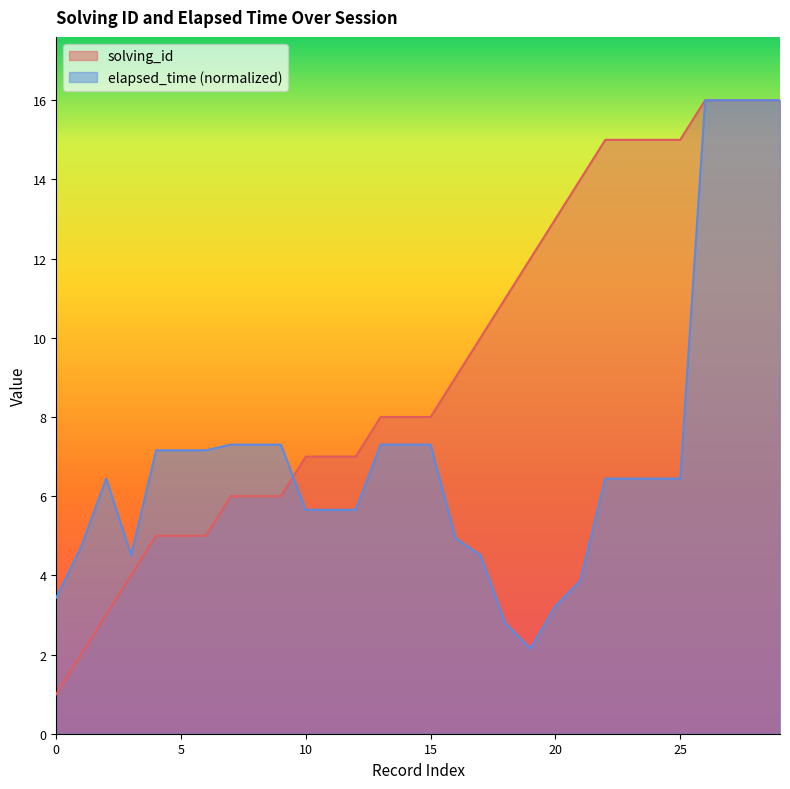

What is the label of the 13th point from the right?

17